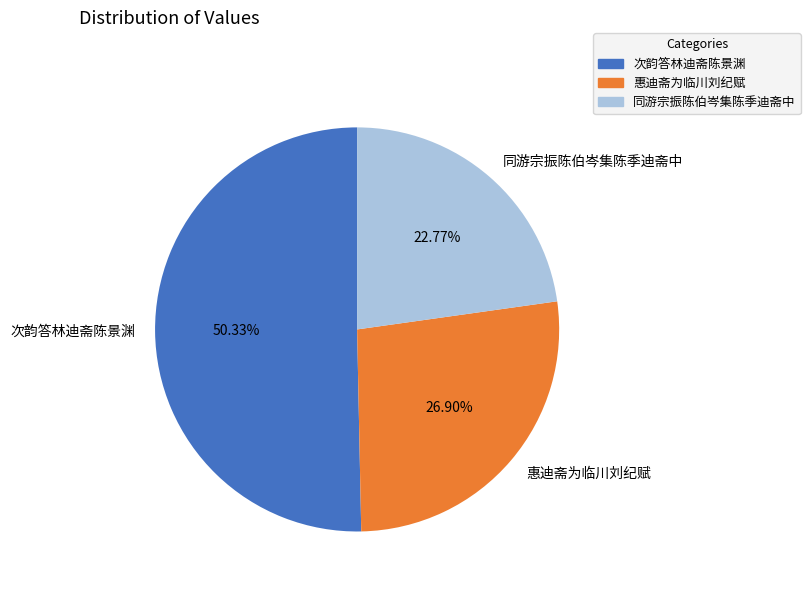

True or false: 同游宗振陈伯岑集陈季迪斋中 accounts for 23% of the total.

True